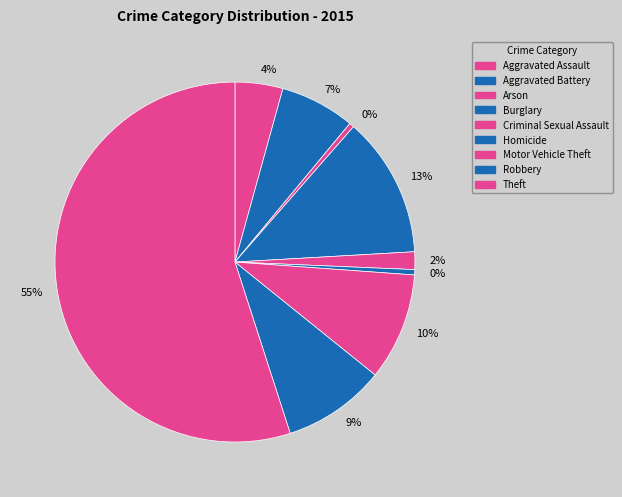

How many slices are in this pie chart?

9